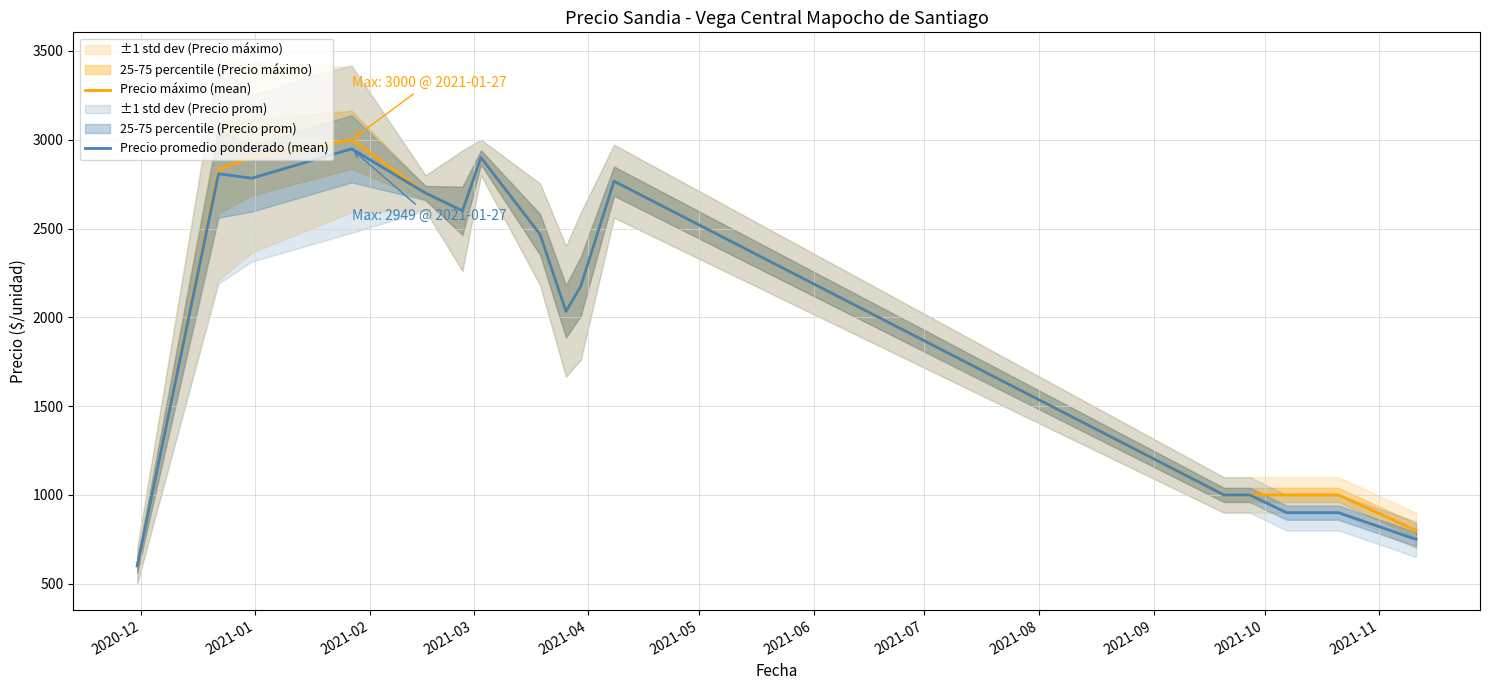

How many interior local peaks does the Precio promedio ponderado (mean) series have?

4